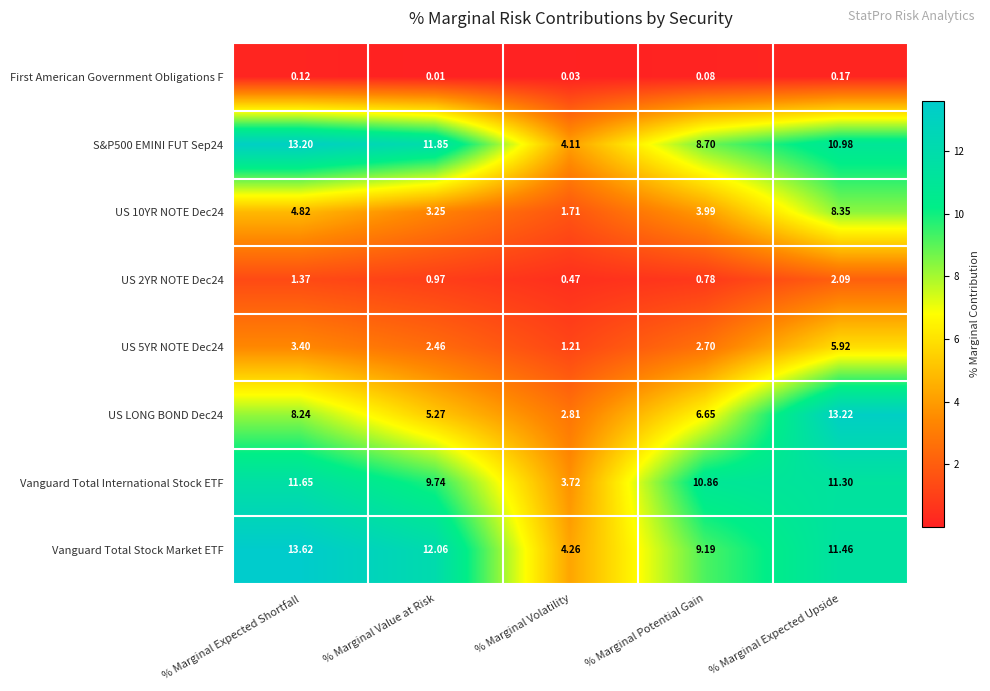

At which category does the chart reach its minimum across all series?

% Marginal Value at Risk